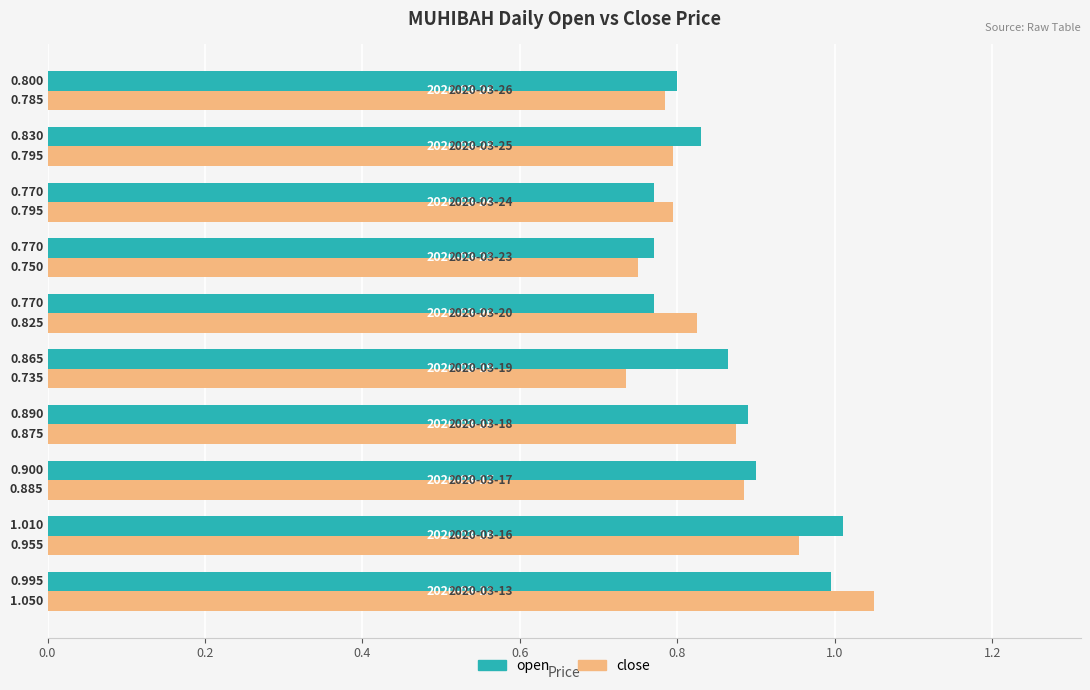

Which series has the largest total across all categories?

open